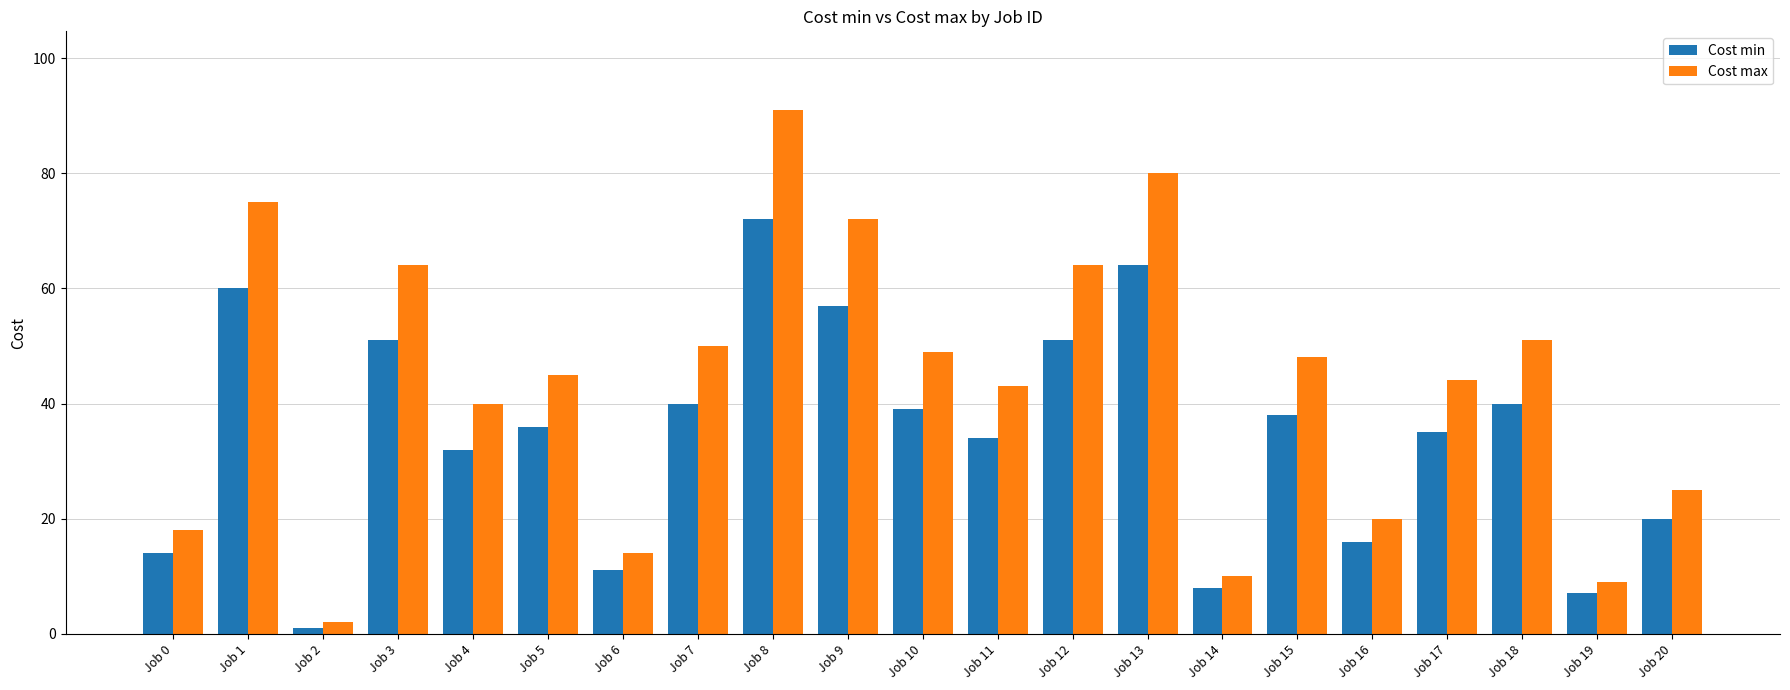

What is the sum of the Cost min values at Job 11 and Job 4?

66